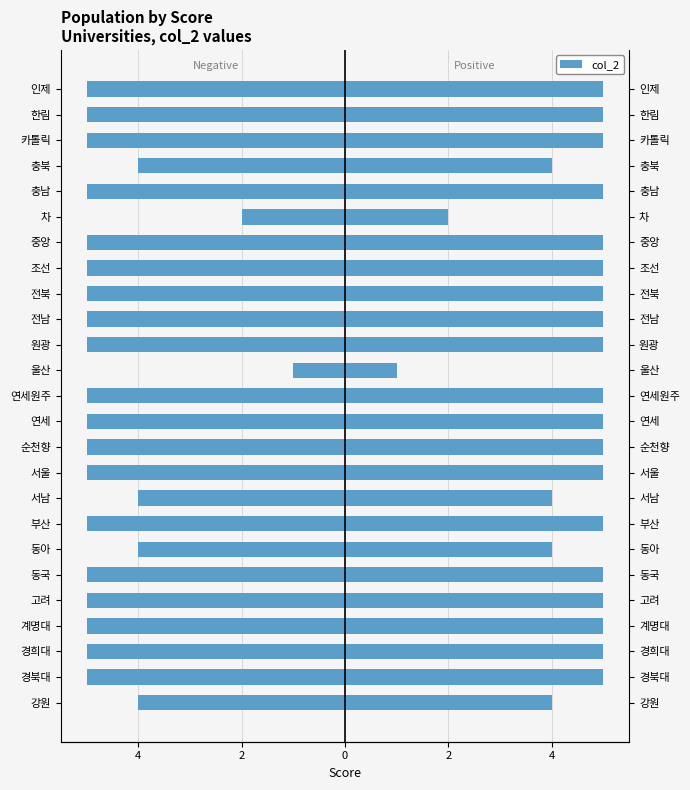

How many values exceed -5?

6